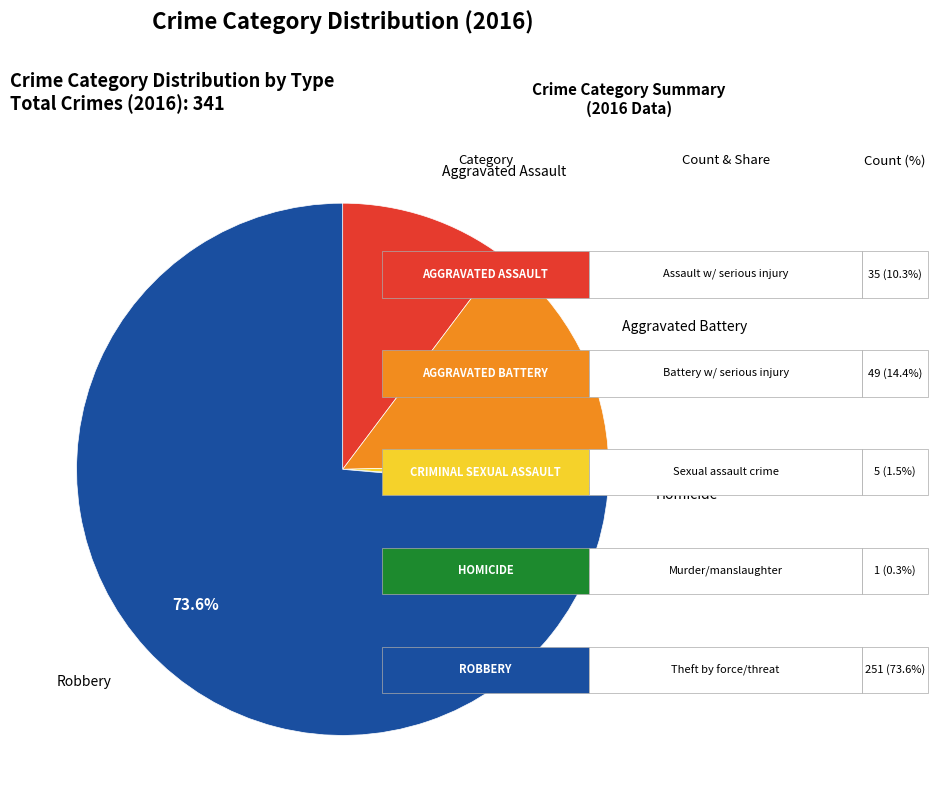

Is there a majority slice in this chart?

Yes